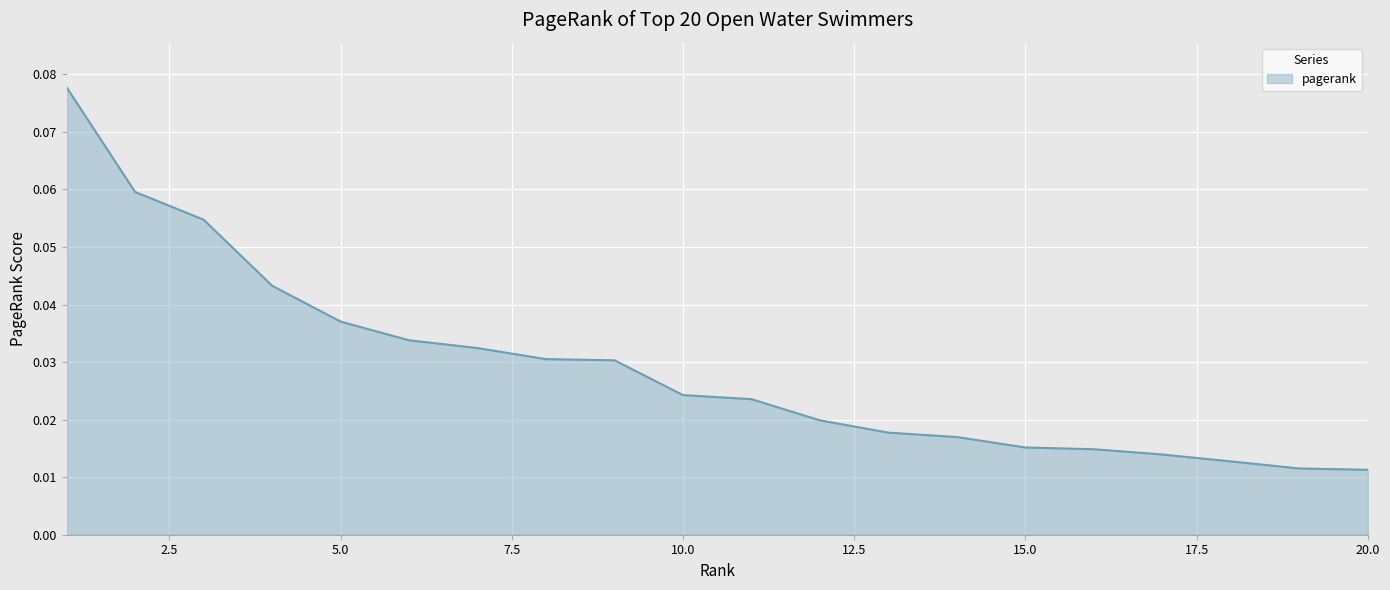

Does the chart have visible grid lines?

Yes